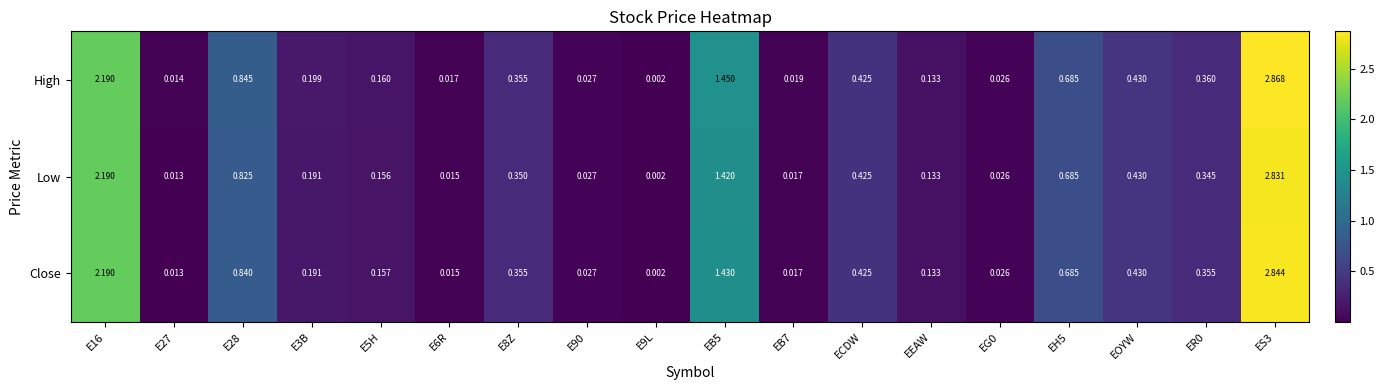

At which category is the sum across all series the highest?

ES3